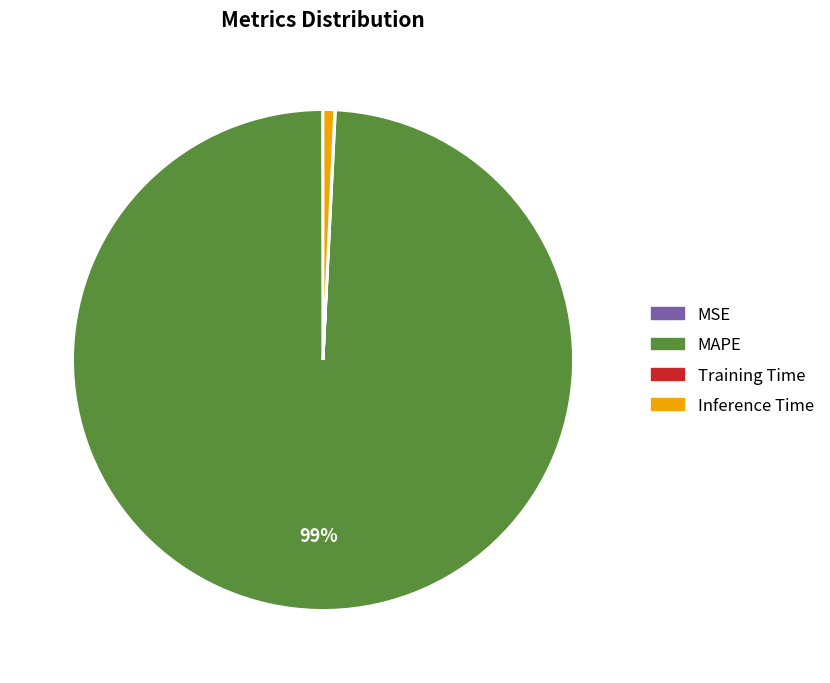

Which has a higher value, MAPE or Inference Time?

MAPE